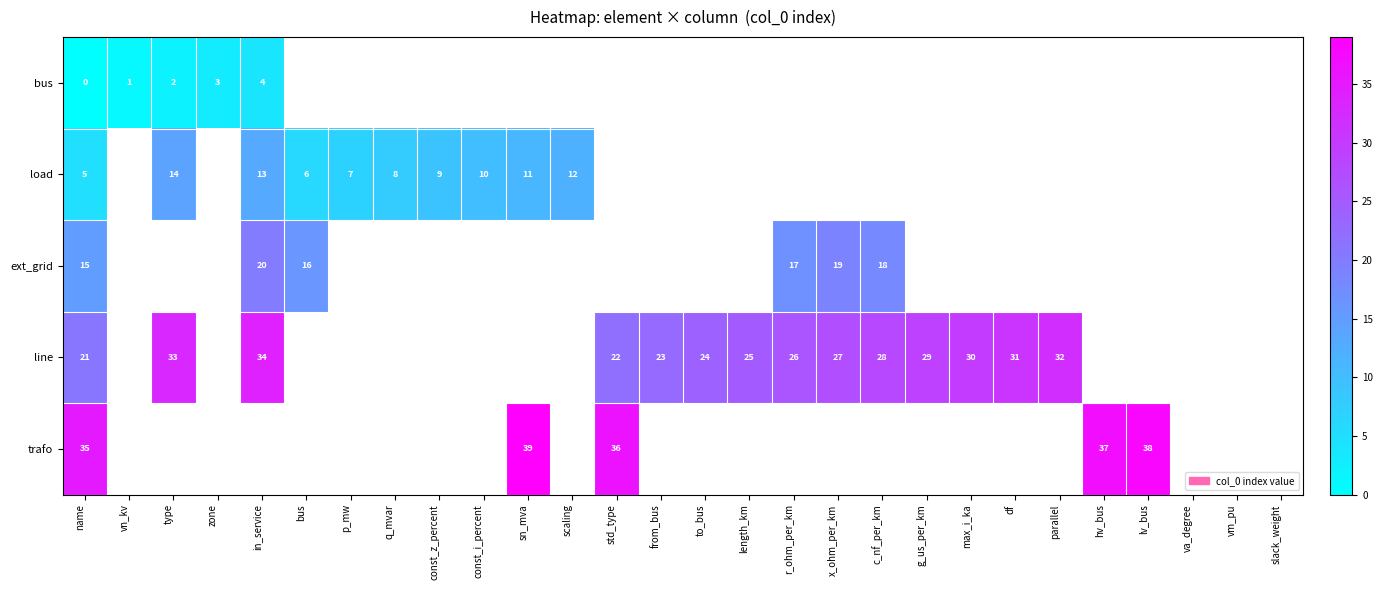

True or false: load has a value of 10 at const_i_percent.

True